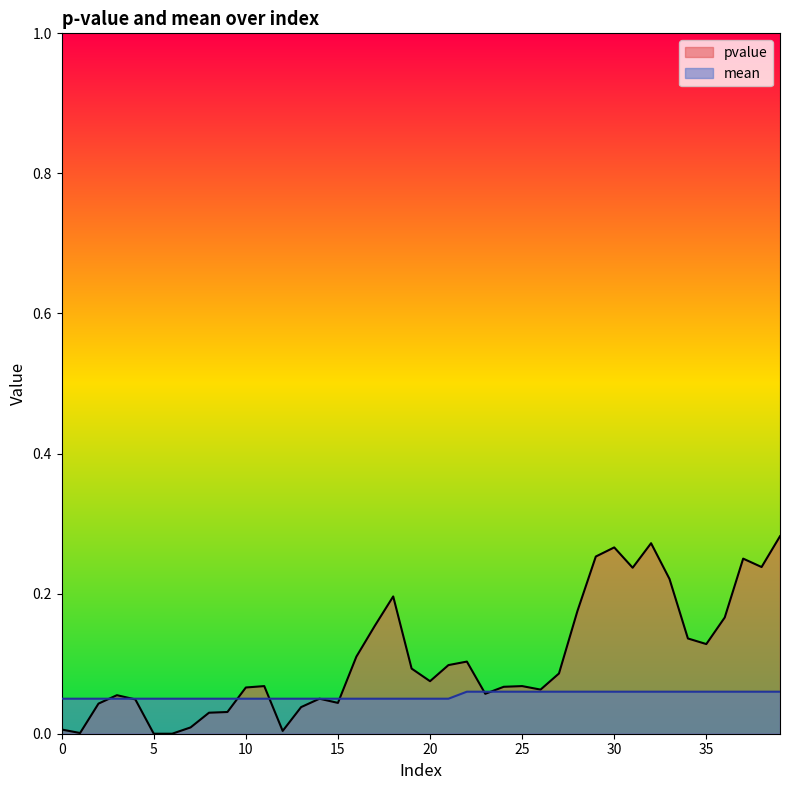

How many intersections are there between pvalue and mean?

7